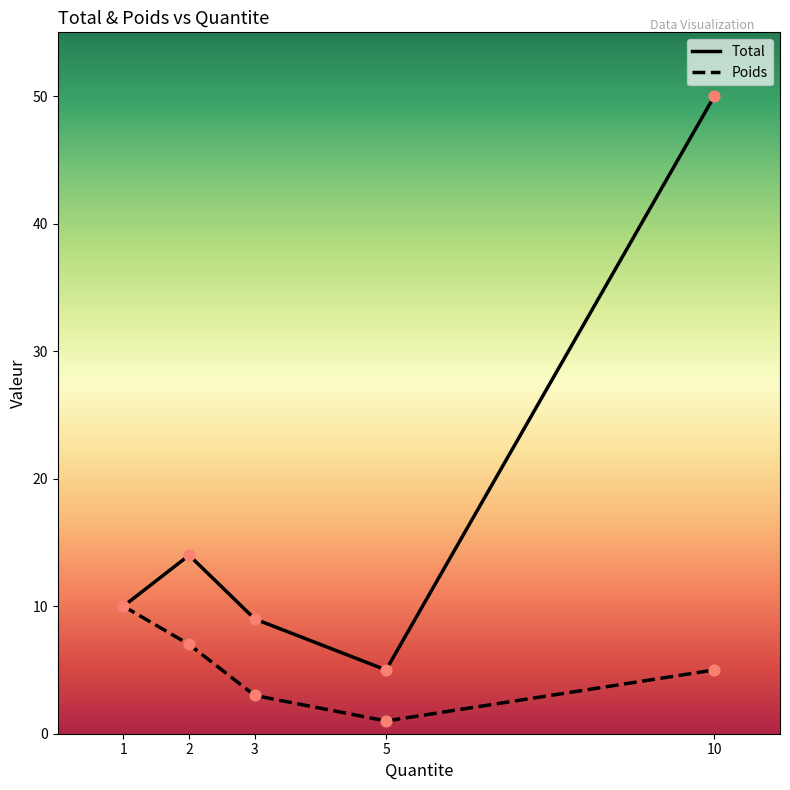

Which series has the largest total across all categories?

Total